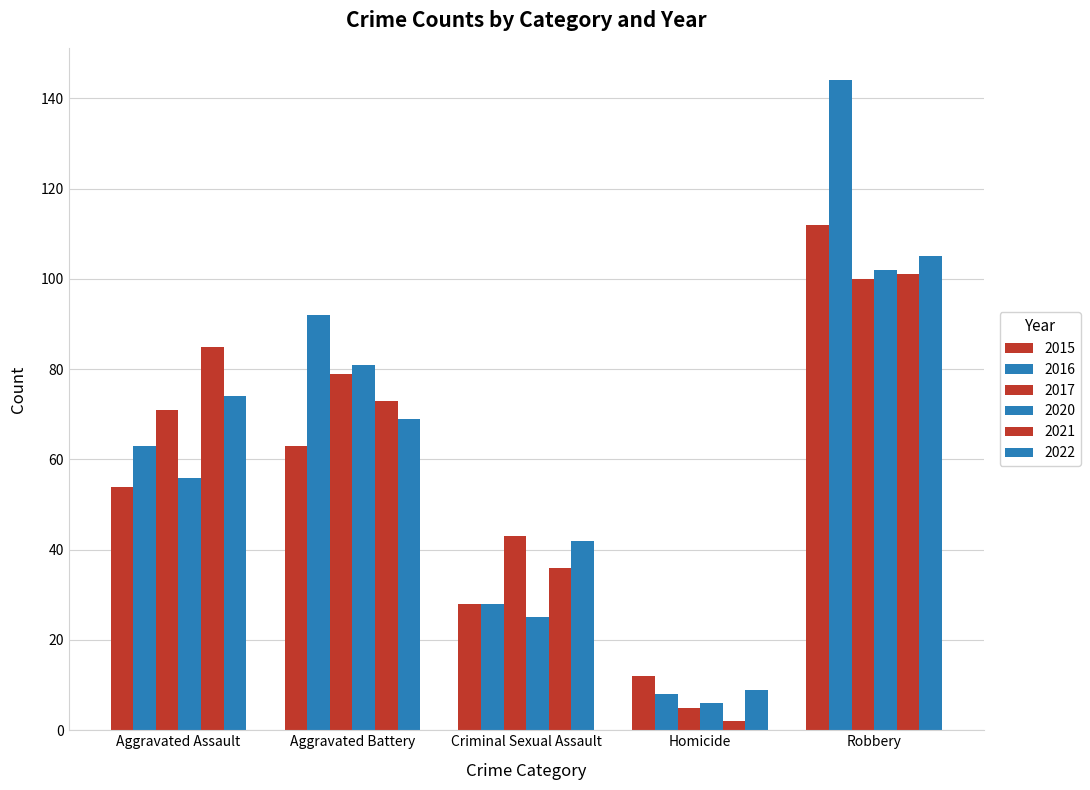

What is the difference between the 2015 values at Homicide and Criminal Sexual Assault?

16